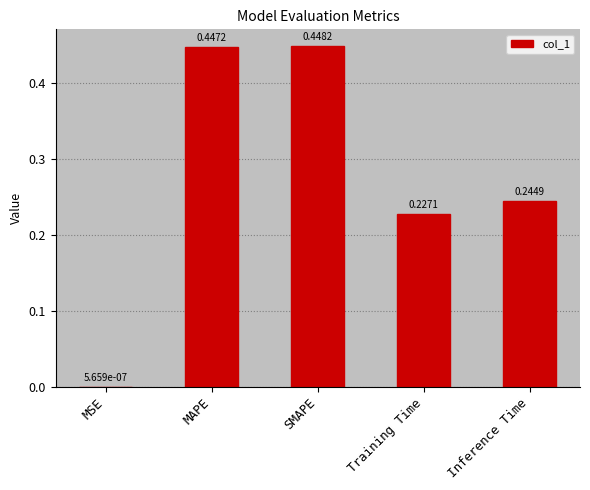

True or false: the data shows 0.7 at MAPE.

False